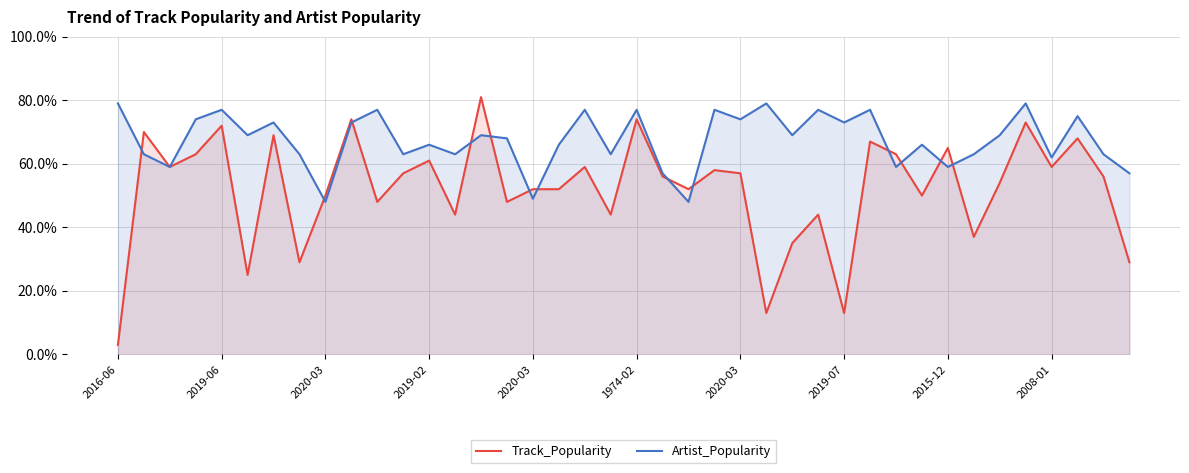

What is the difference between the Artist_Popularity values at 36 and 26?

7